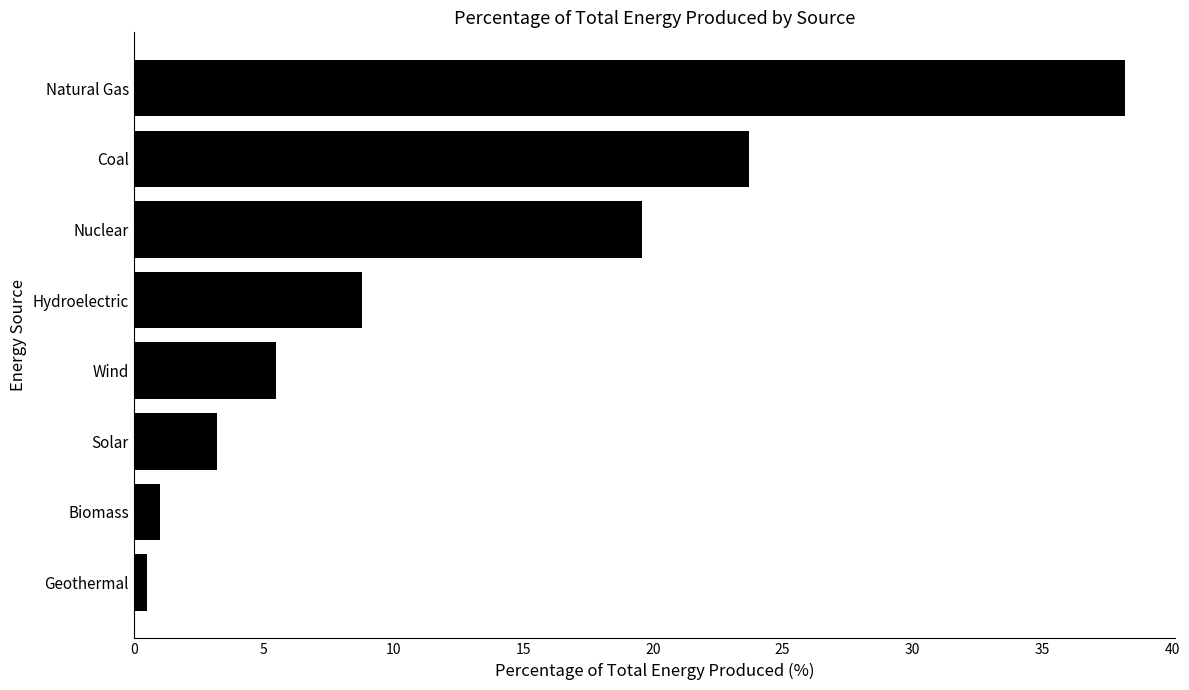

What is the sum of all values?

100.5